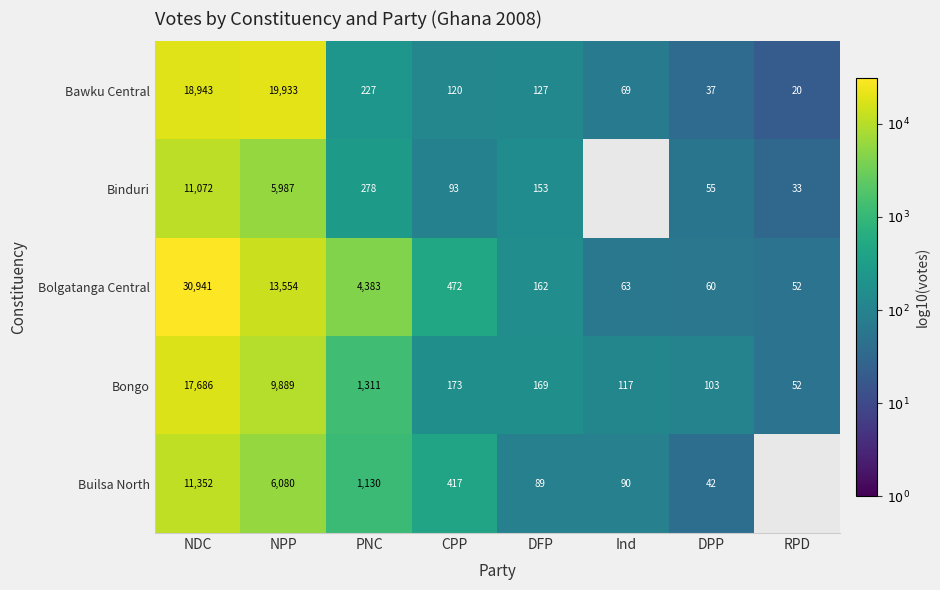

Rank the categories by Bawku Central value from lowest to highest.

RPD, DPP, Ind, CPP, DFP, PNC, NDC, NPP